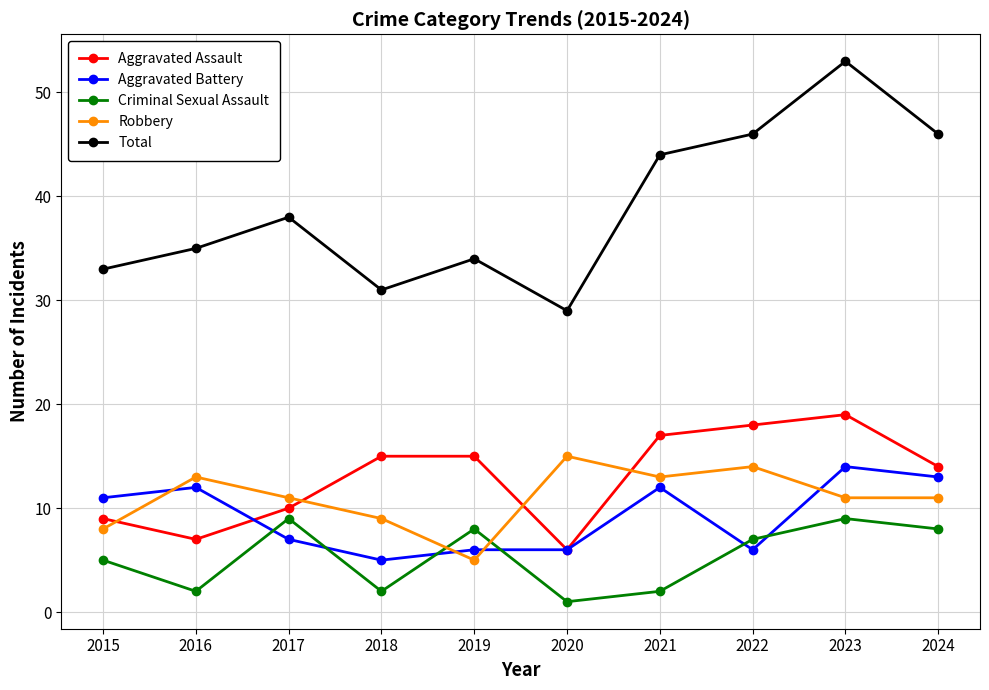

After their last crossing, which series has the higher values: Criminal Sexual Assault or Robbery?

Robbery